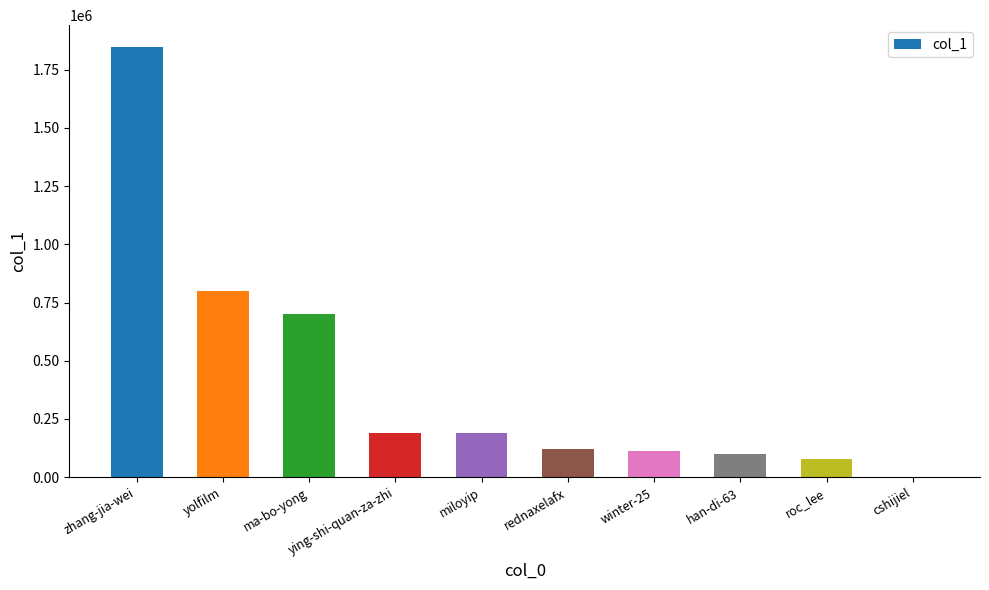

Read the value at miloyip.

188245